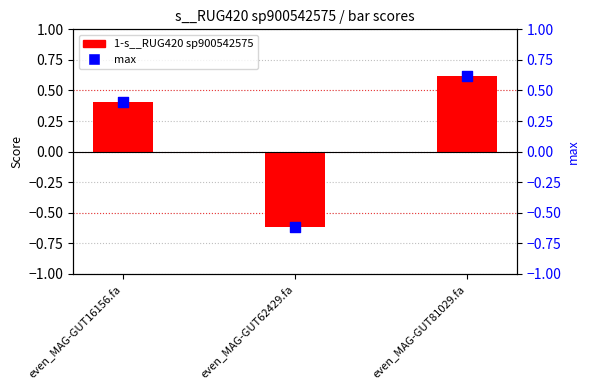

Is the value of 1-s__RUG420 sp900542575 at even_MAG-GUT62429.fa greater than the value of max at even_MAG-GUT81029.fa?

No